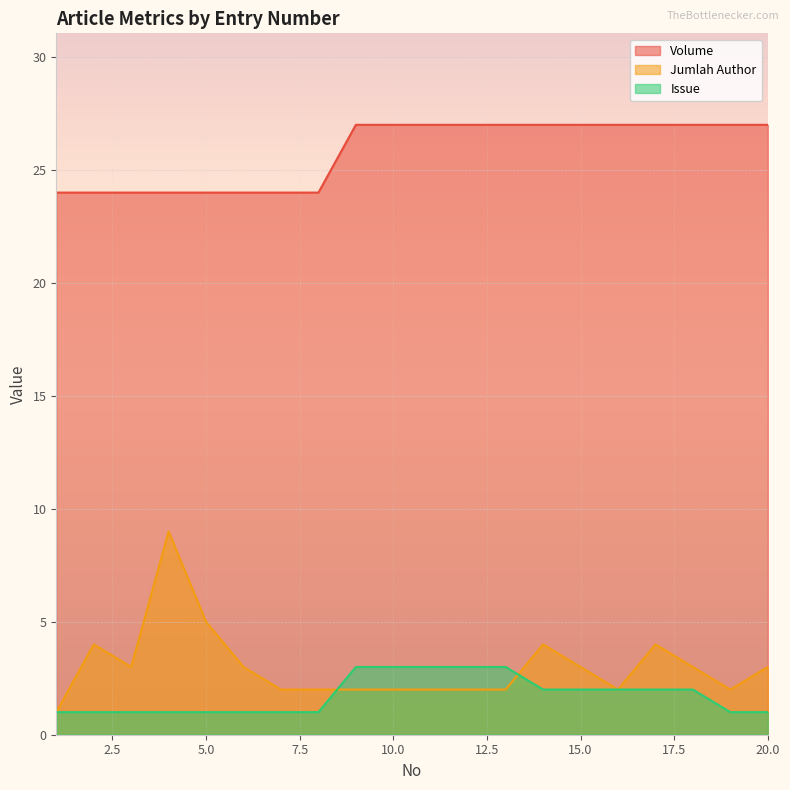

How many lines are shown in the chart?

3